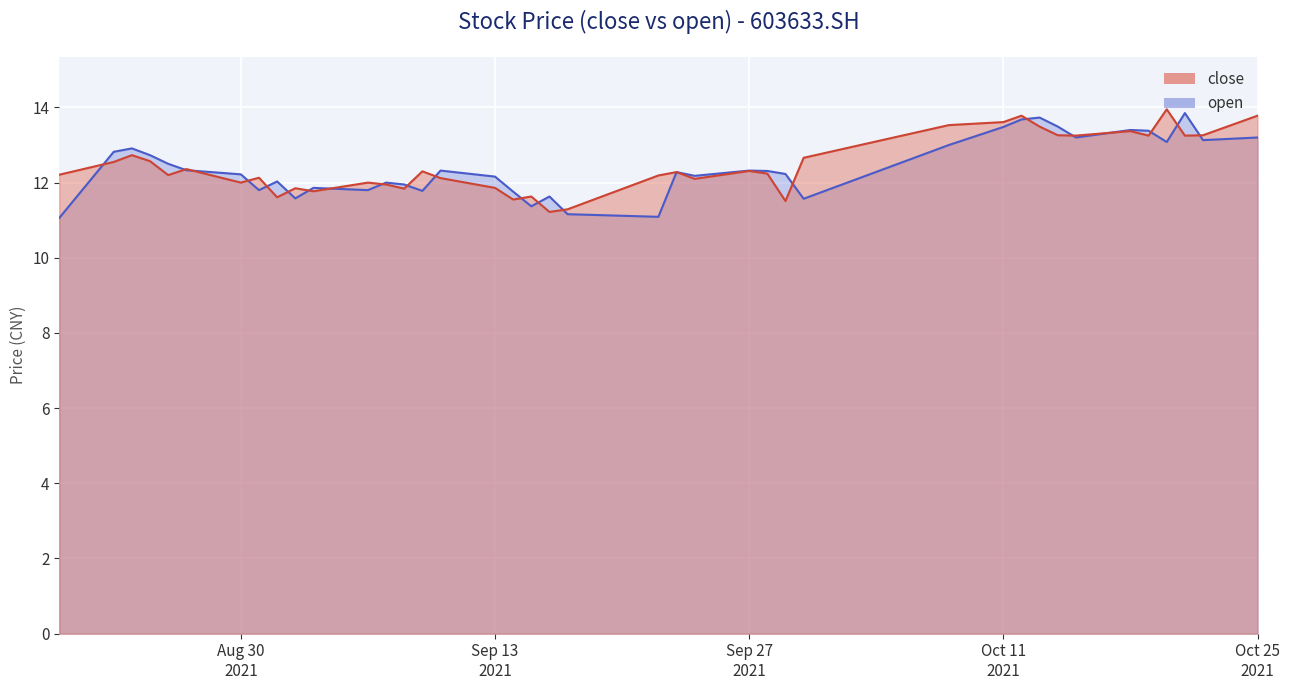

Count the number of data series in this chart.

2